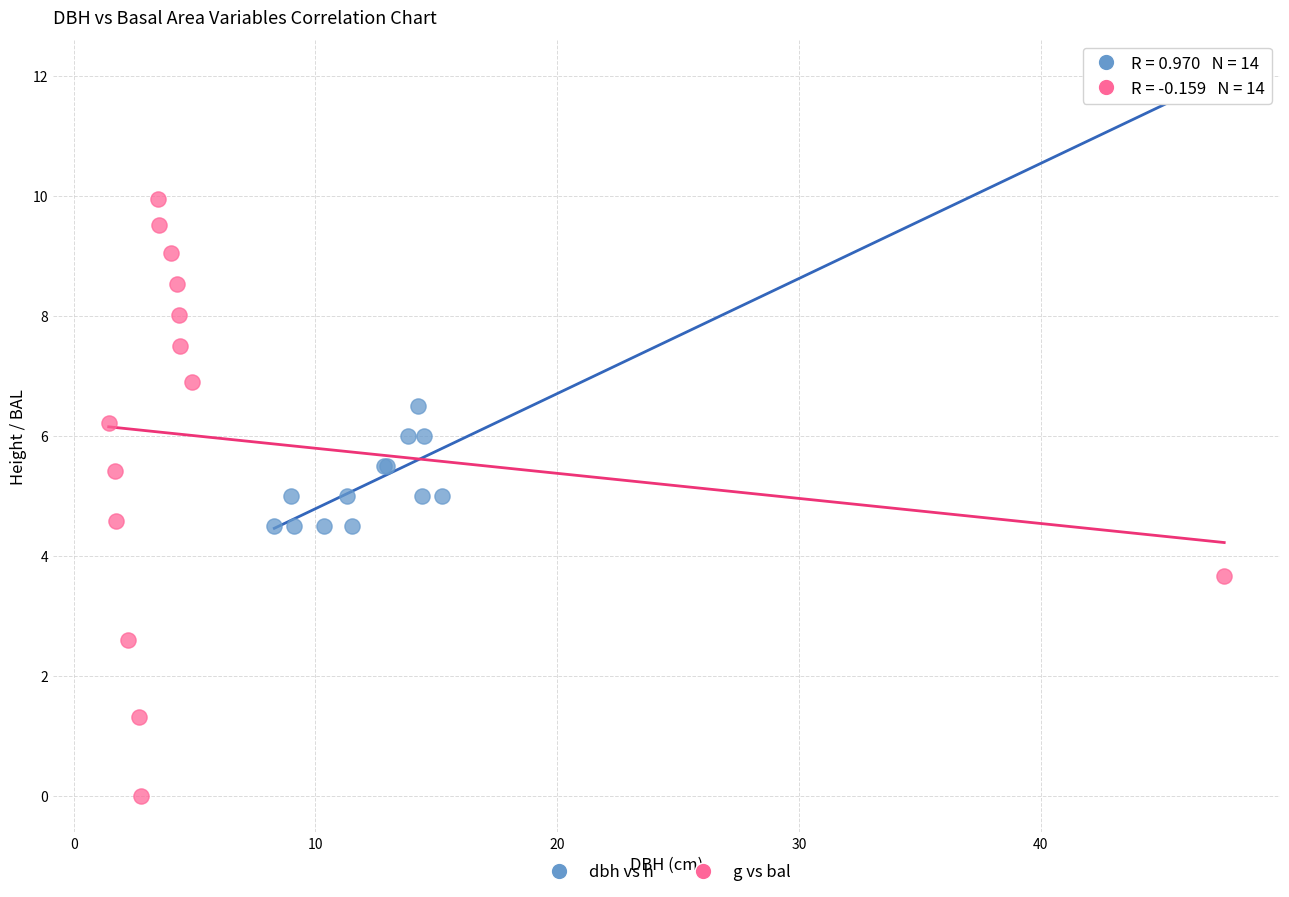

Which series reaches the maximum Y coordinate?

dbh vs h